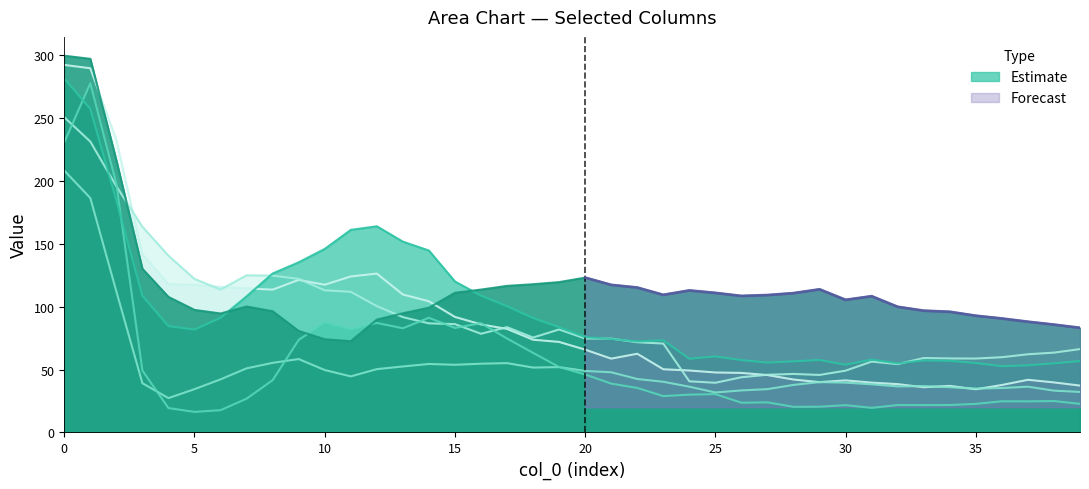

Reading left to right, extract all data points from this chart.

col_7: 230.4	277.3	197.4	49.2	19.4	16.3	17.7	26.8	41.5	73.5	87.4	82.0	87.0	82.8	91.1	83.0	86.8	74.6	63.2	52.0	46.0	38.8	35.4	28.9	30.0	30.4	23.6	23.9	20.3	20.4	21.7	19.6	21.8	21.7	21.8	22.7	24.8	24.7	24.9	22.7
col_11: 250.4	231.0	195.5	163.4	140.4	121.9	113.5	124.8	124.6	122.0	112.9	111.7	100.3	91.6	86.7	86.0	78.4	83.6	75.4	81.8	74.6	74.5	71.7	70.6	40.6	39.5	43.9	45.8	46.5	45.7	49.1	56.3	54.3	59.1	58.8	58.7	59.8	62.1	63.4	66.2
col_12: 208.0	186.2	112.0	39.1	27.3	34.4	42.2	50.9	55.3	58.3	49.6	44.5	50.3	52.4	54.4	53.7	54.6	55.1	51.5	51.9	48.9	47.8	42.5	40.3	36.3	31.7	33.4	34.4	37.8	40.0	39.6	38.3	36.6	36.8	35.9	34.8	35.3	36.3	33.2	32.2
col_14: 291.9	289.3	232.3	141.5	117.7	117.3	115.6	114.4	113.4	121.2	117.3	123.9	126.2	109.6	104.2	91.8	85.8	82.2	73.7	71.9	65.8	58.6	62.5	50.2	49.2	47.6	47.3	45.6	42.0	40.0	41.4	39.6	38.4	35.9	37.0	34.3	37.7	41.8	39.8	37.2
col_3: 281.1	257.0	184.1	108.5	84.5	81.7	91.0	108.1	126.2	135.1	145.8	160.9	163.8	151.5	144.5	119.9	108.7	100.3	90.9	83.6	75.7	74.3	72.3	73.2	58.5	60.4	57.5	55.5	56.5	57.6	53.8	57.9	54.9	57.2	56.9	55.1	52.7	53.3	54.9	56.7
col_4: 299.2	296.7	216.1	130.0	107.7	97.3	94.5	100.0	96.3	80.6	74.0	72.5	89.6	94.6	99.1	110.9	113.5	116.4	117.7	119.4	123.0	117.2	115.1	109.3	112.8	110.8	108.4	109.1	110.6	113.7	105.3	108.2	99.8	96.7	95.8	92.7	90.5	88.0	85.7	83.1